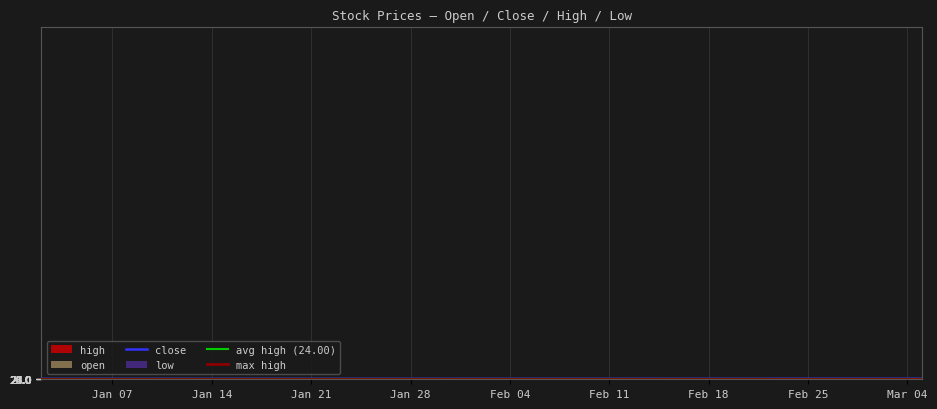

Is this an area chart (filled region under the line)?

No